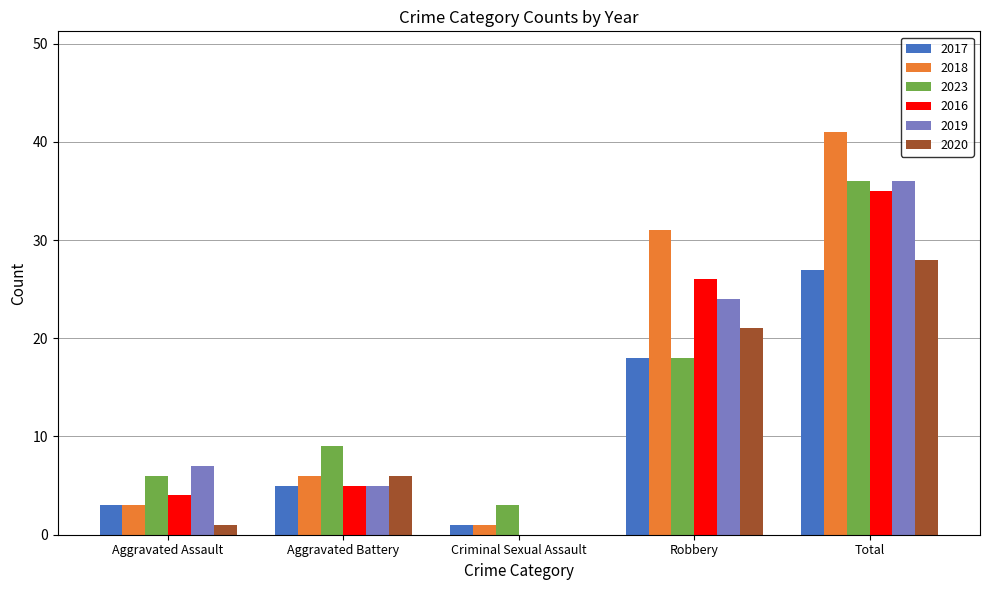

The 2023 series shows 6 at Aggravated Assault. True or false?

True